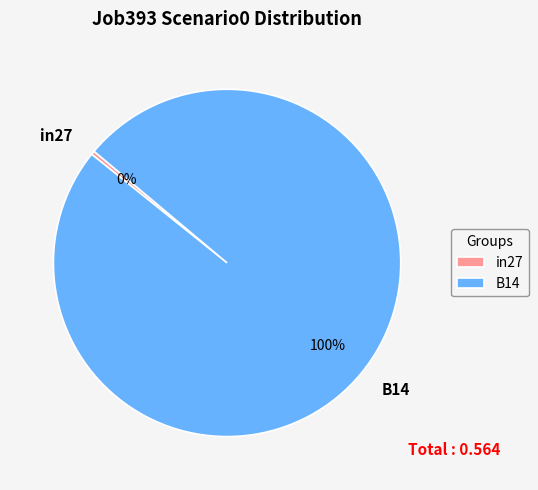

Is it true that B14 is 100% of the pie?

True